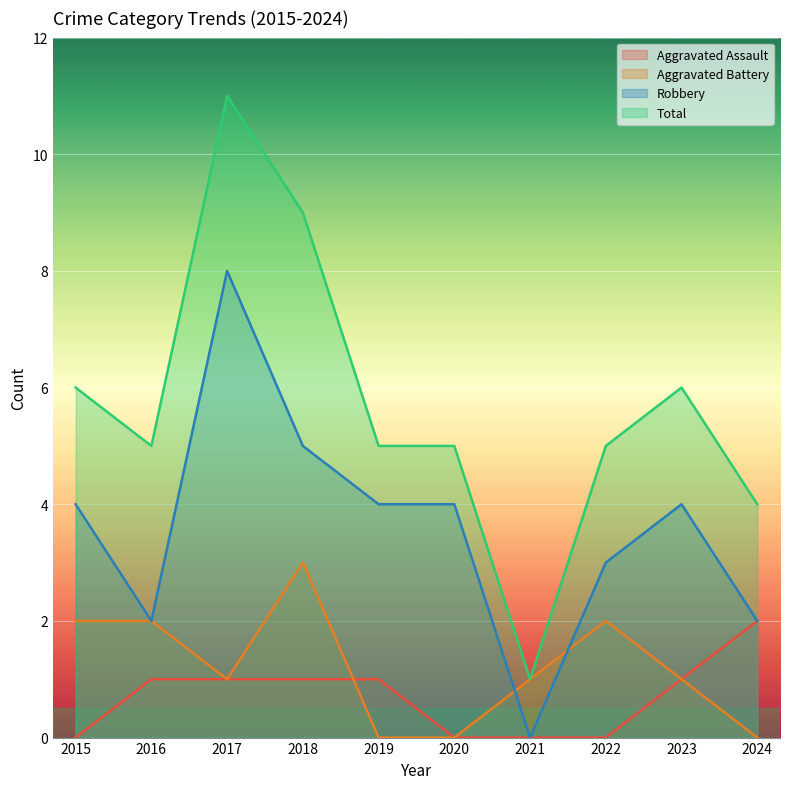

Which series has the widest spread of values?

Total